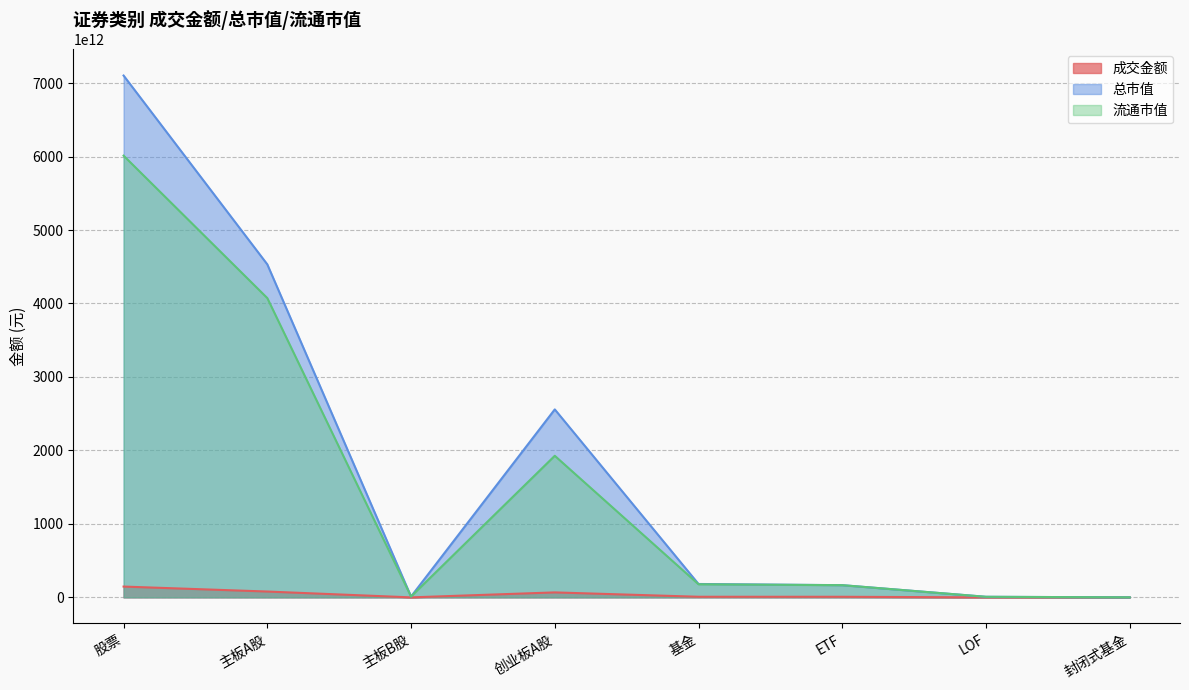

List the labels in order of 成交金额 value, smallest first.

封闭式基金, 主板B股, LOF, ETF, 基金, 创业板A股, 主板A股, 股票